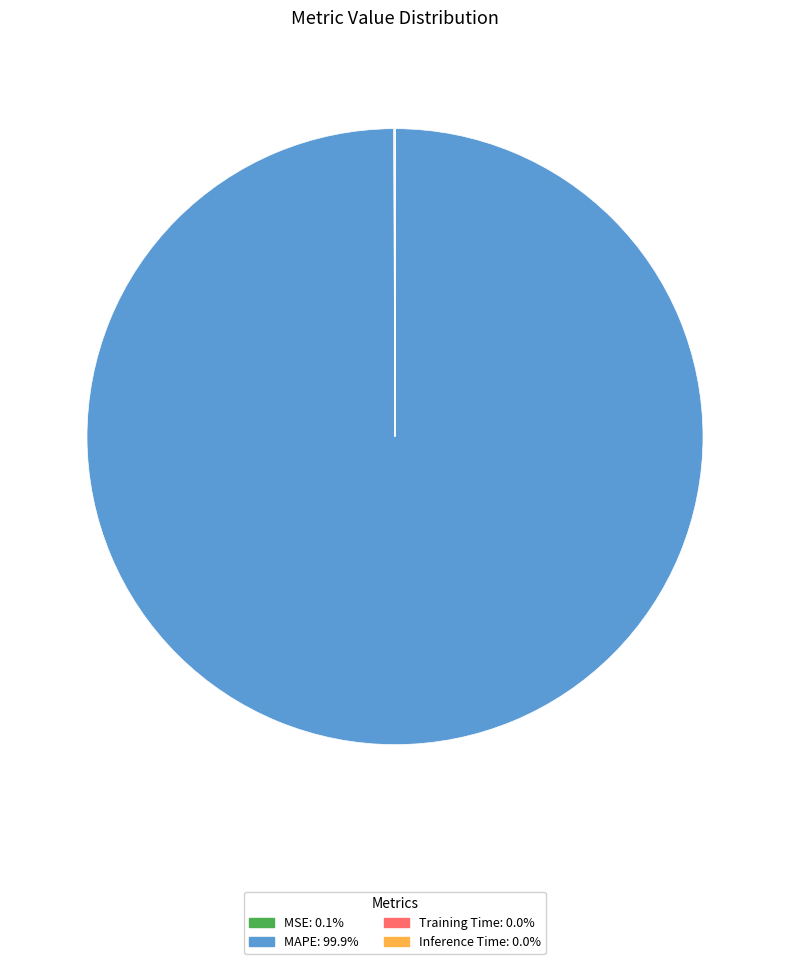

Which slice represents more than half of the pie?

MAPE